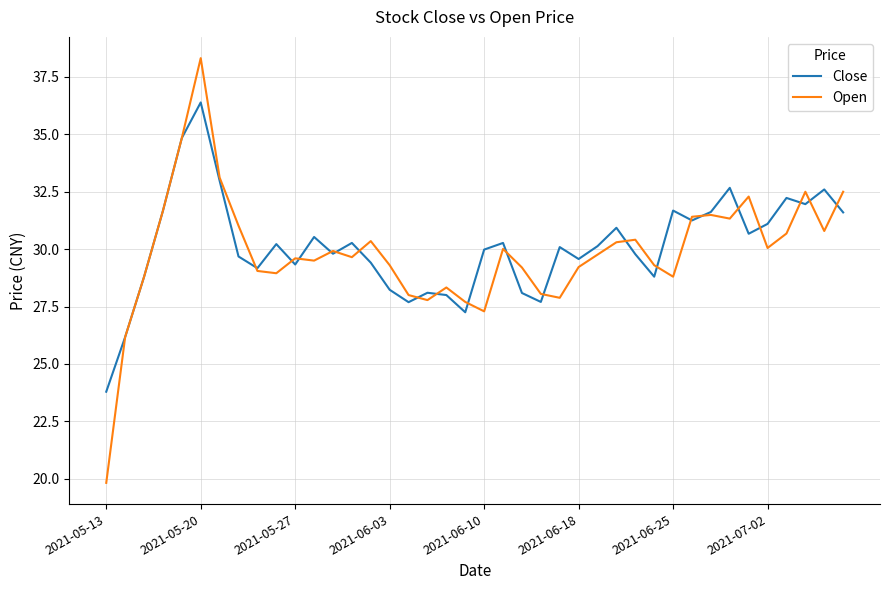

What is the minimum value for Open?

19.8